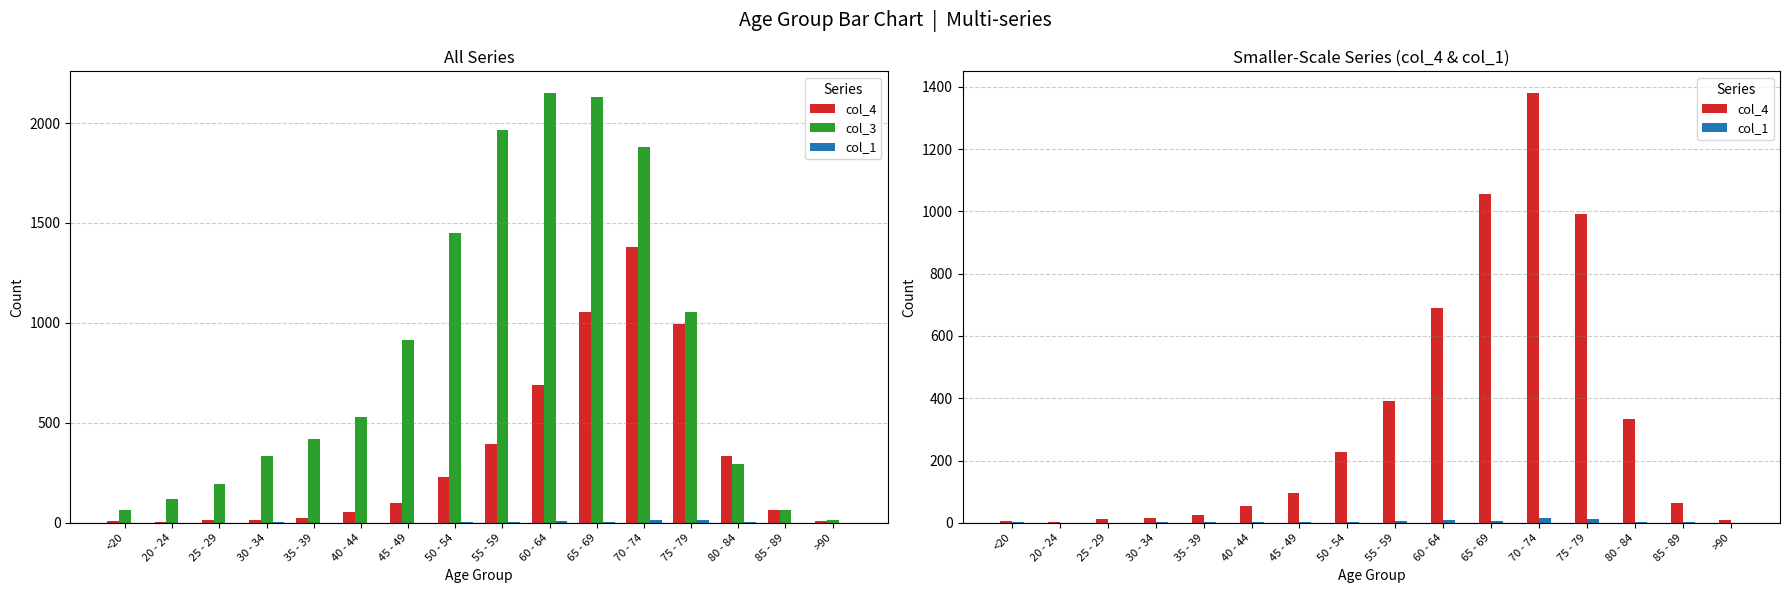

Does the chart contain stacked bars?

No